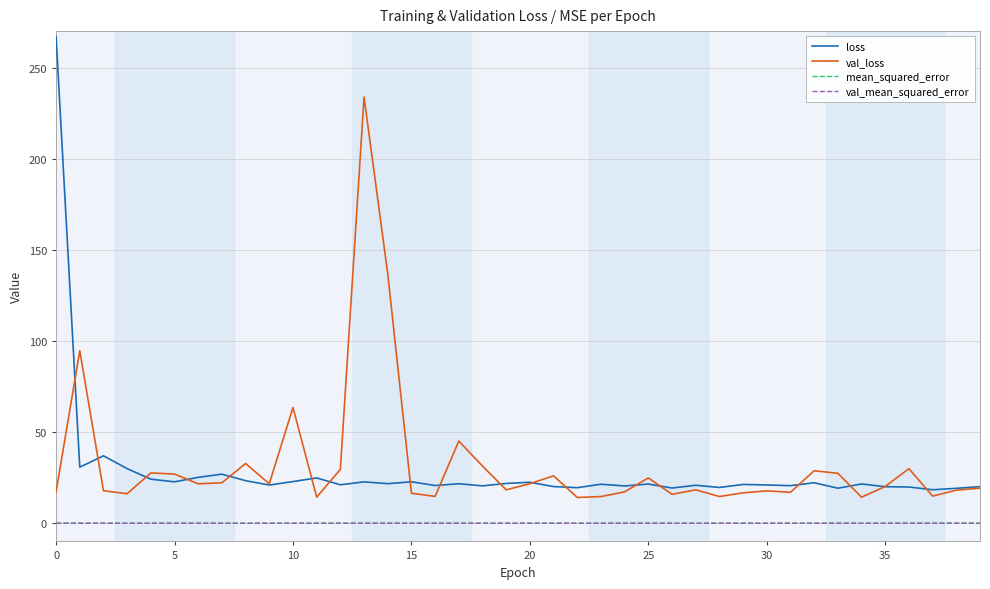

Which series has the largest range (max minus min)?

loss